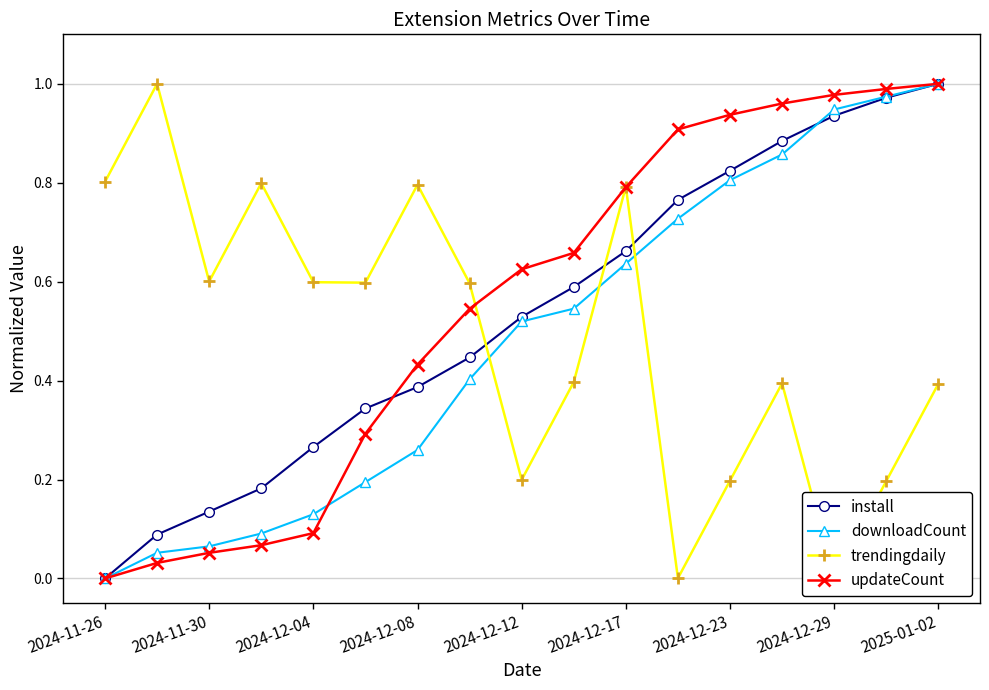

True or false: downloadCount has more than 1 interior local peaks.

False